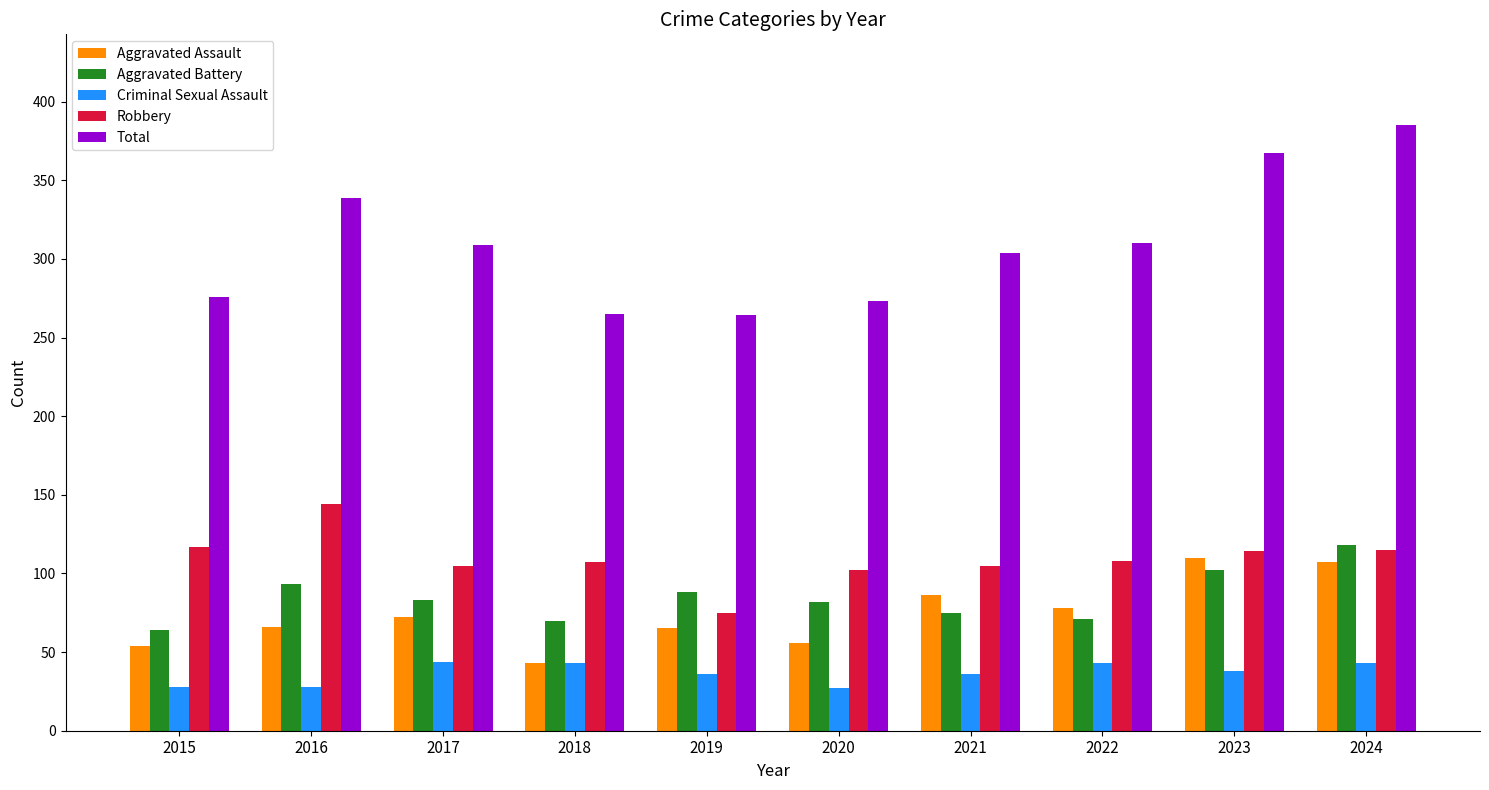

What is the minimum value shown in the chart?

27